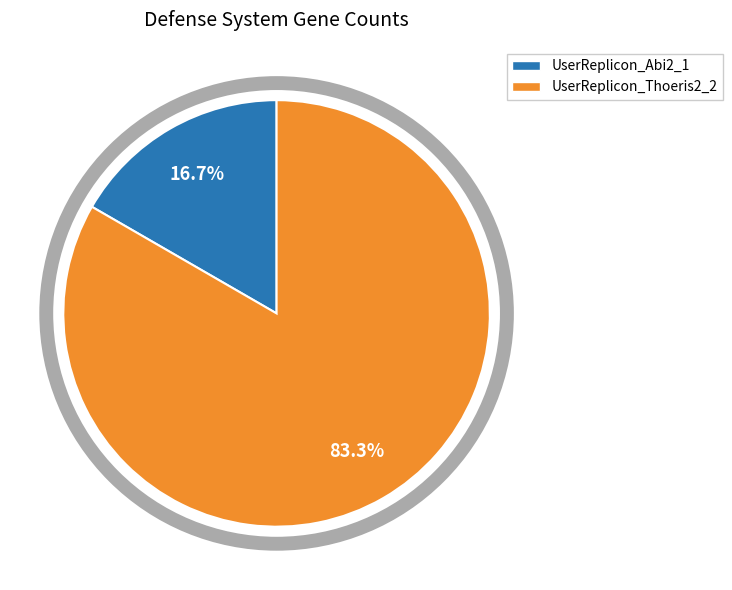

To the nearest percent, what portion does UserReplicon_Thoeris2_2 represent?

83%